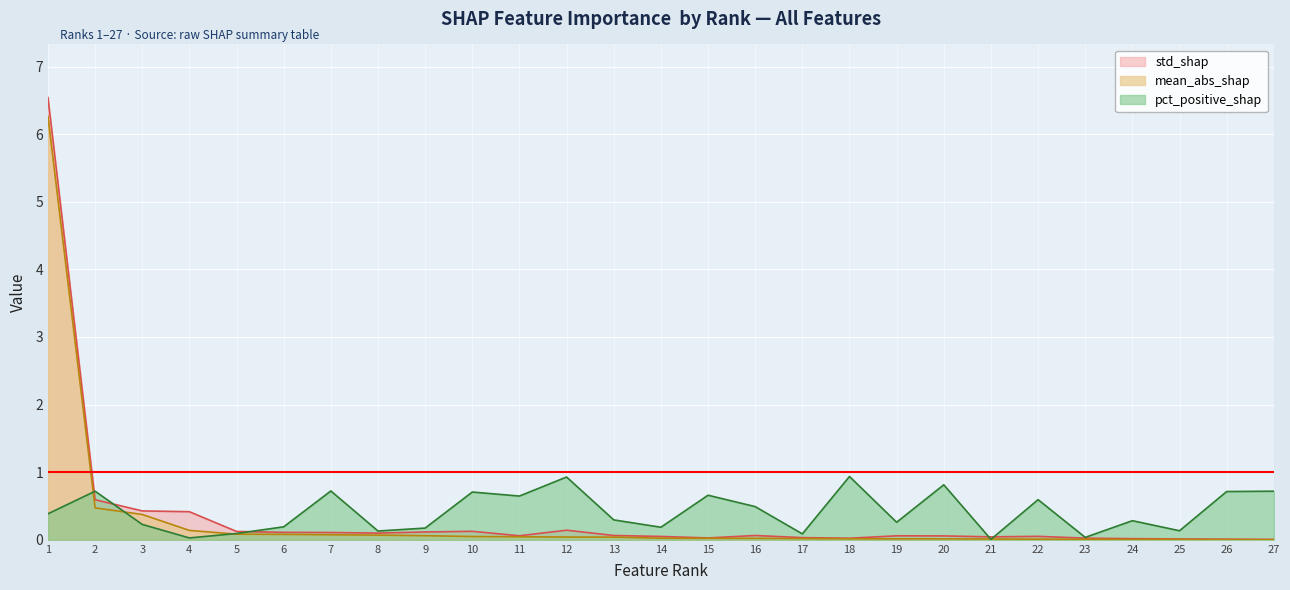

The mean_abs_shap series shows 0.0 at 25. True or false?

True